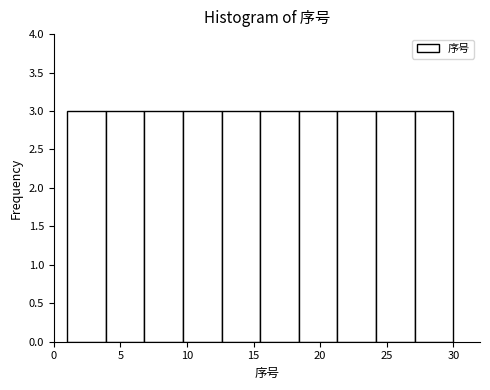

Reading left to right, transcribe this chart: for each bar, give the range it covers on the x-axis and its height. Neither the bar edges nor the heights are printed on the chart, so give them approximately, as read against the axes.

1.0 to 3.9: 3
3.9 to 6.8: 3
6.8 to 9.7: 3
9.7 to 12.6: 3
12.6 to 15.5: 3
15.5 to 18.4: 3
18.4 to 21.3: 3
21.3 to 24.2: 3
24.2 to 27.1: 3
27.1 to 30.0: 3